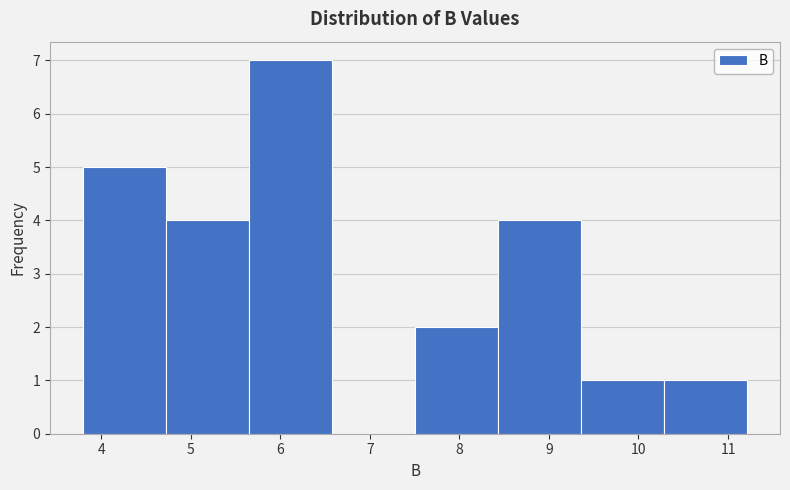

Reading left to right, transcribe this chart: for each bar, give the range it covers on the x-axis and its height. Neither the bar edges nor the heights are printed on the chart, so give them approximately, as read against the axes.

3.8 to 4.7: 5
4.7 to 5.7: 4
5.7 to 6.6: 7
6.6 to 7.5: 0
7.5 to 8.4: 2
8.4 to 9.4: 4
9.4 to 10.3: 1
10.3 to 11.2: 1